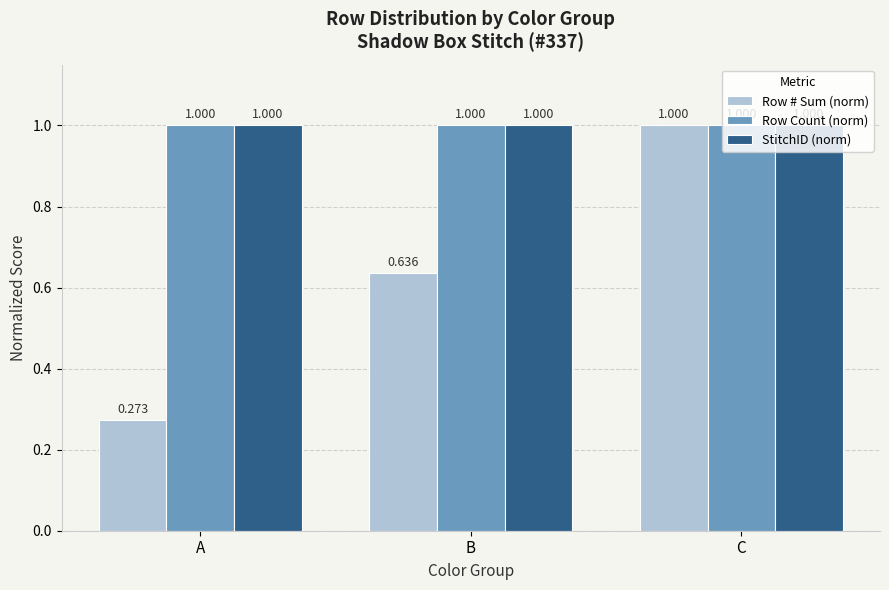

Which category has the highest value in the Row # Sum (norm) series?

C